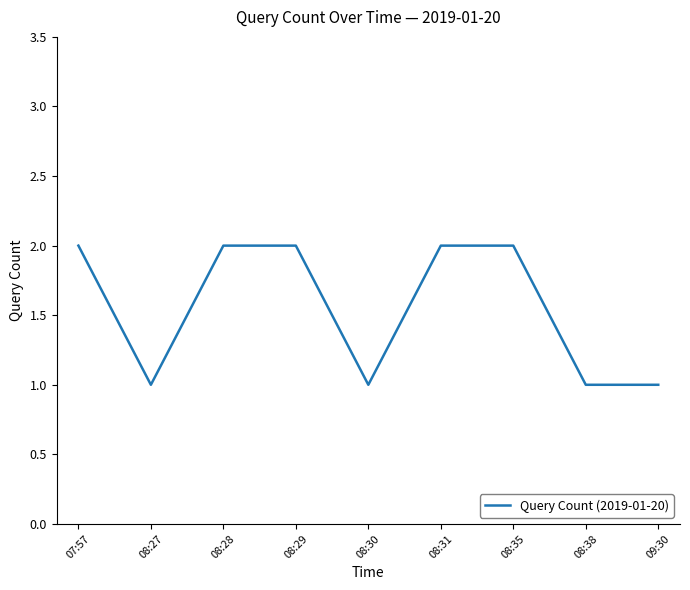

How many values are between 1 and 2?

9